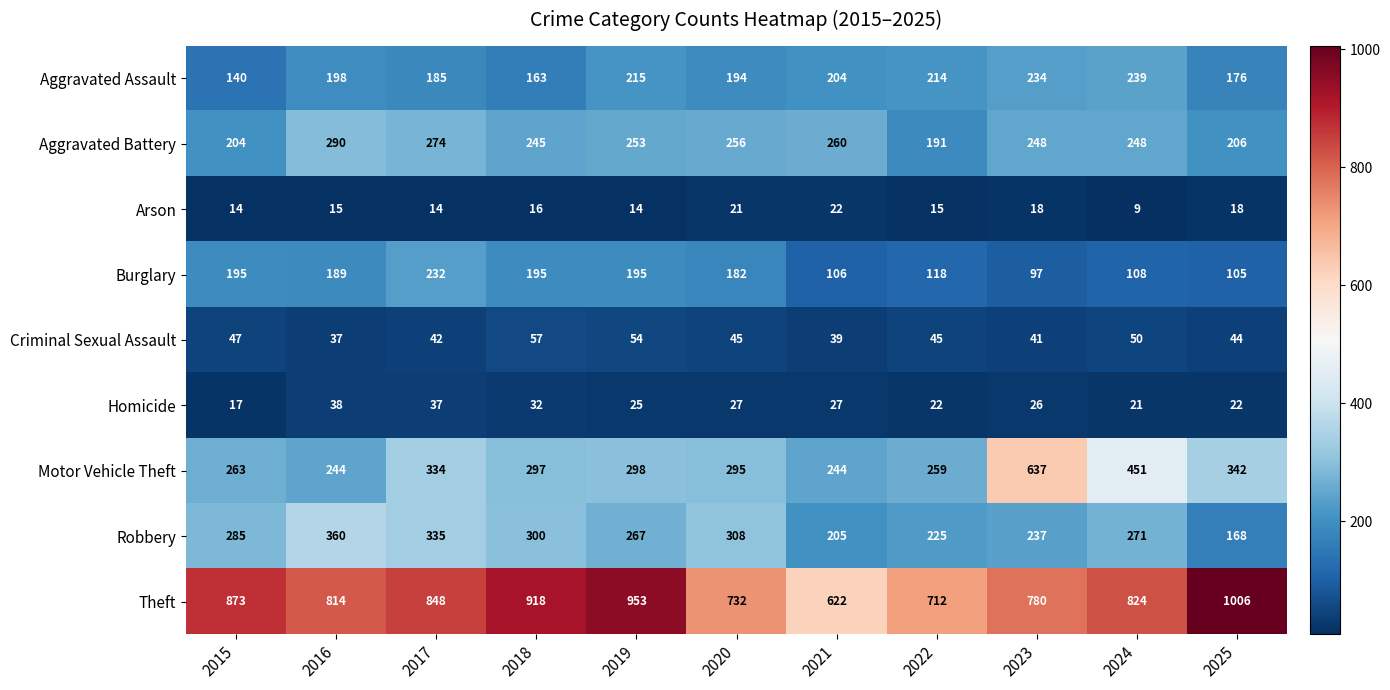

What is the sum of the Aggravated Assault values at 2025 and 2016?

374